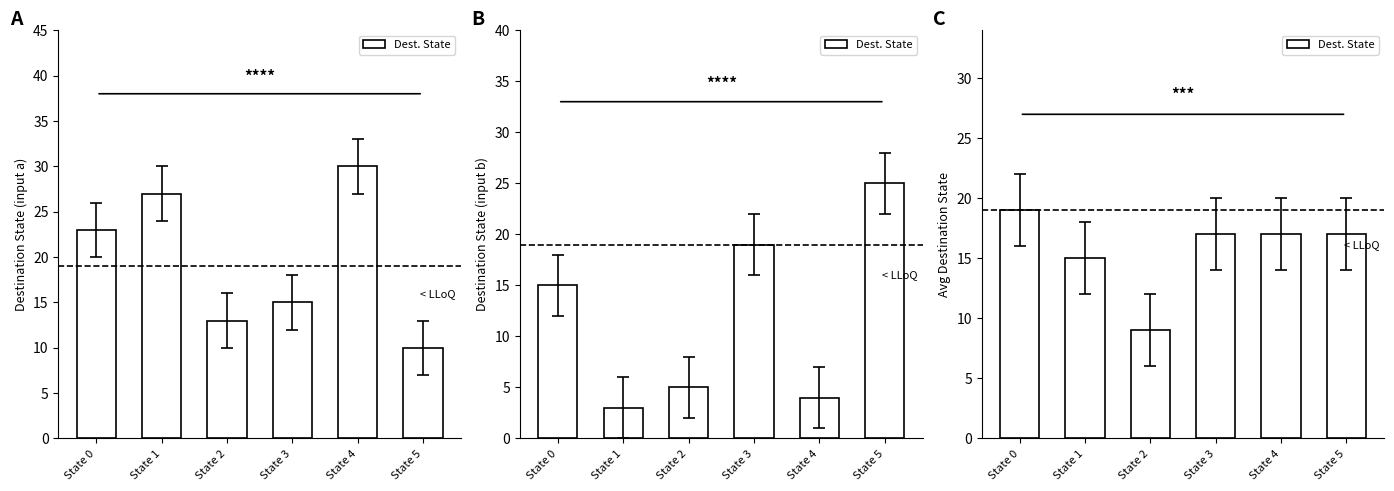

Between State 2 and State 1, which is larger?

State 1